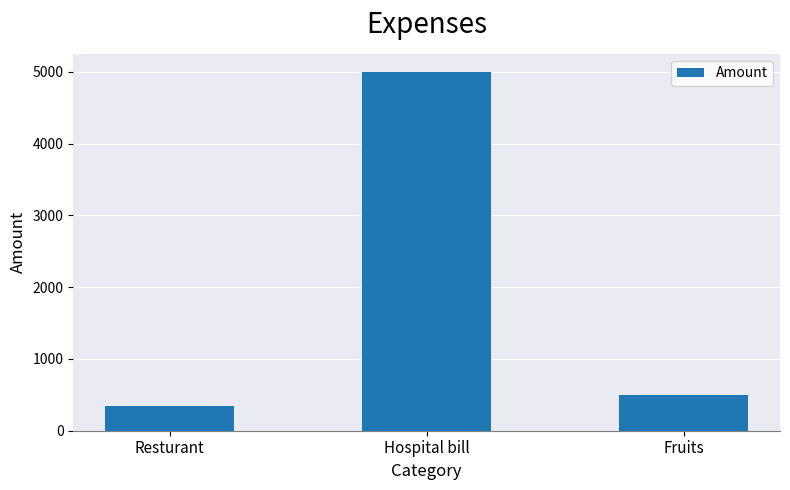

Where is the data nearest to the value 2675?

Fruits